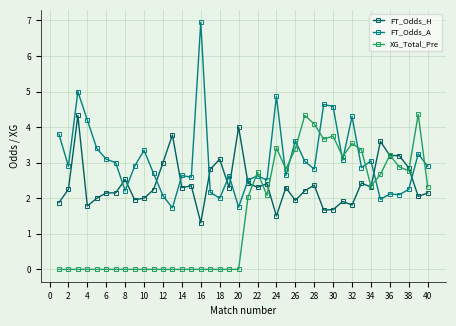

What is the greatest value displayed?

7.0